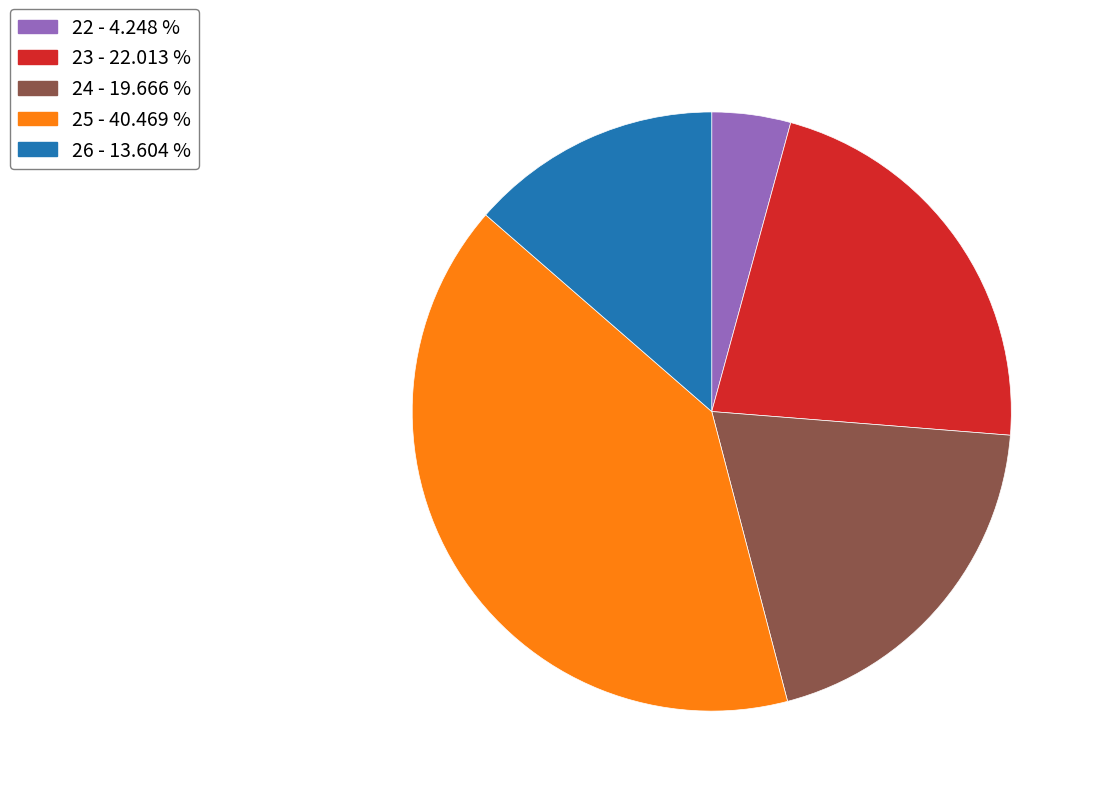

Is the sum of 25 - 40.469 % and 24 - 19.666 % greater than half?

Yes